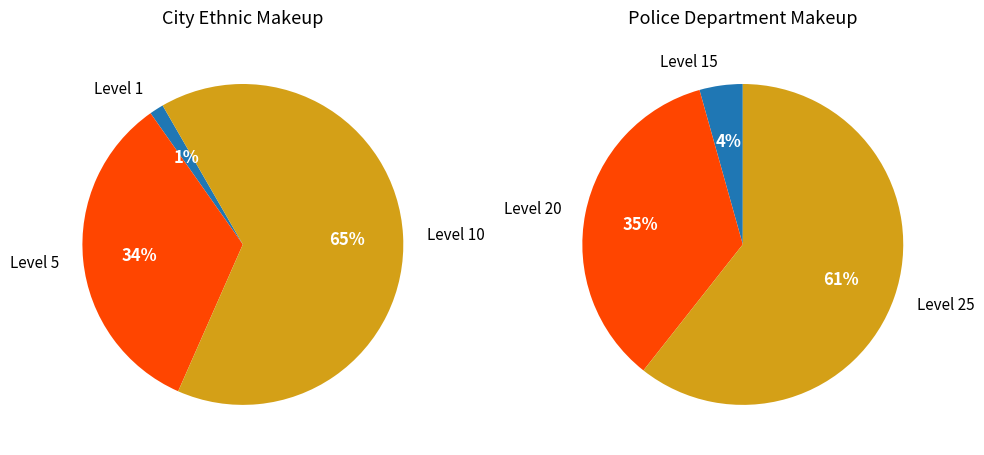

What is the change in value from 10 to 25?

-420